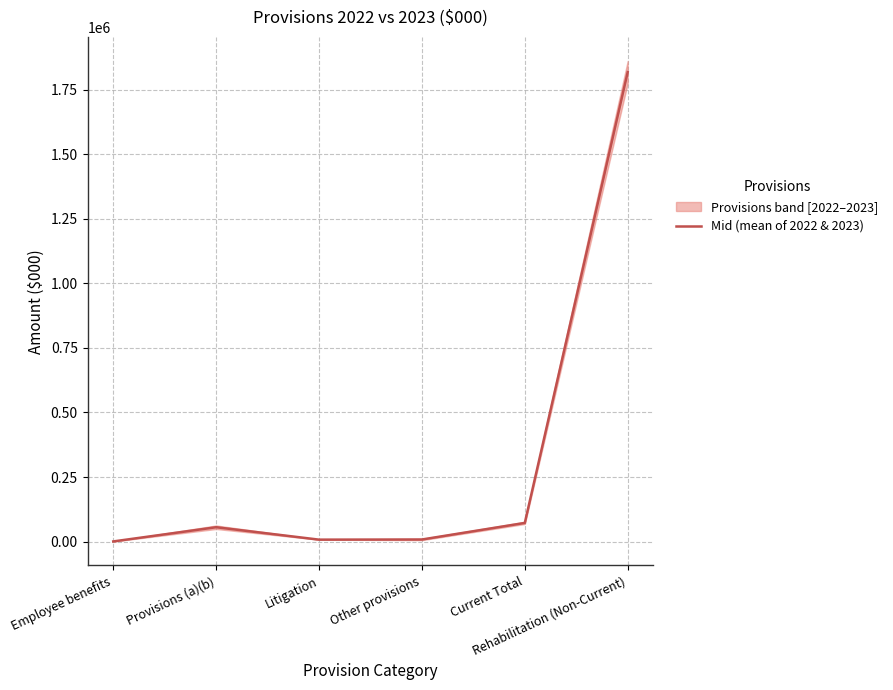

Does the chart have visible grid lines?

Yes